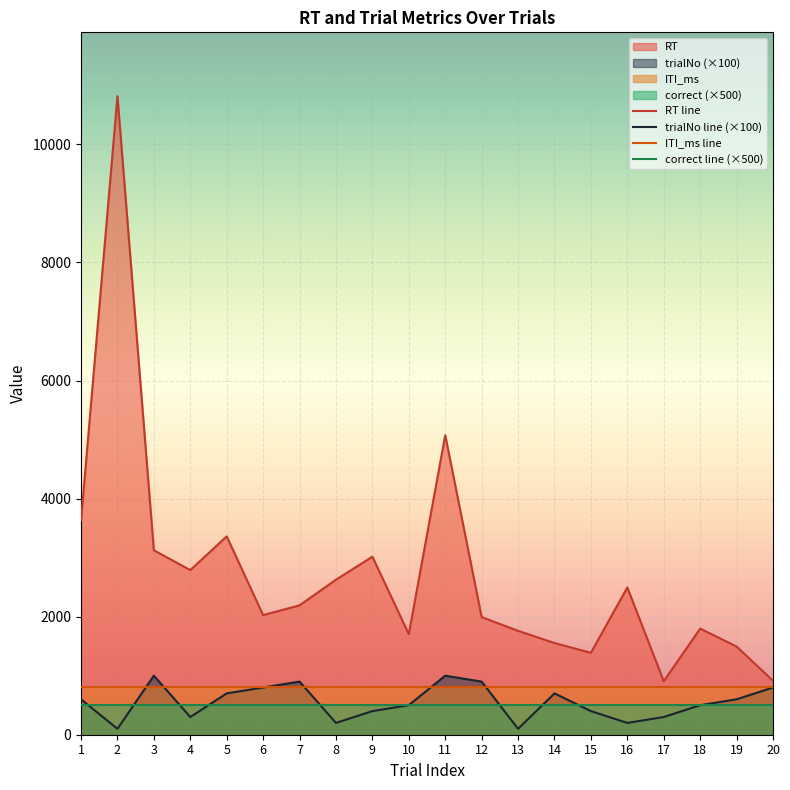

Which has a higher value, 9 or 2?

2